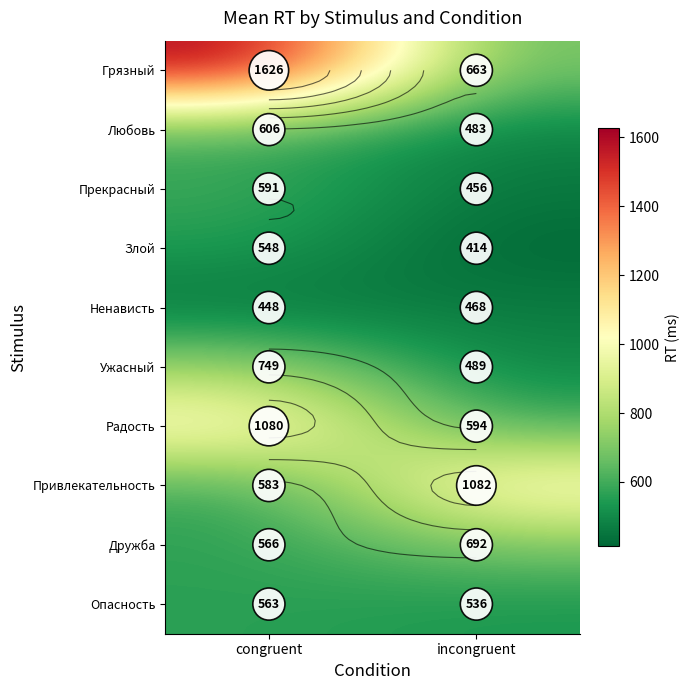

What is the difference between the Дружба values at incongruent and congruent?

126